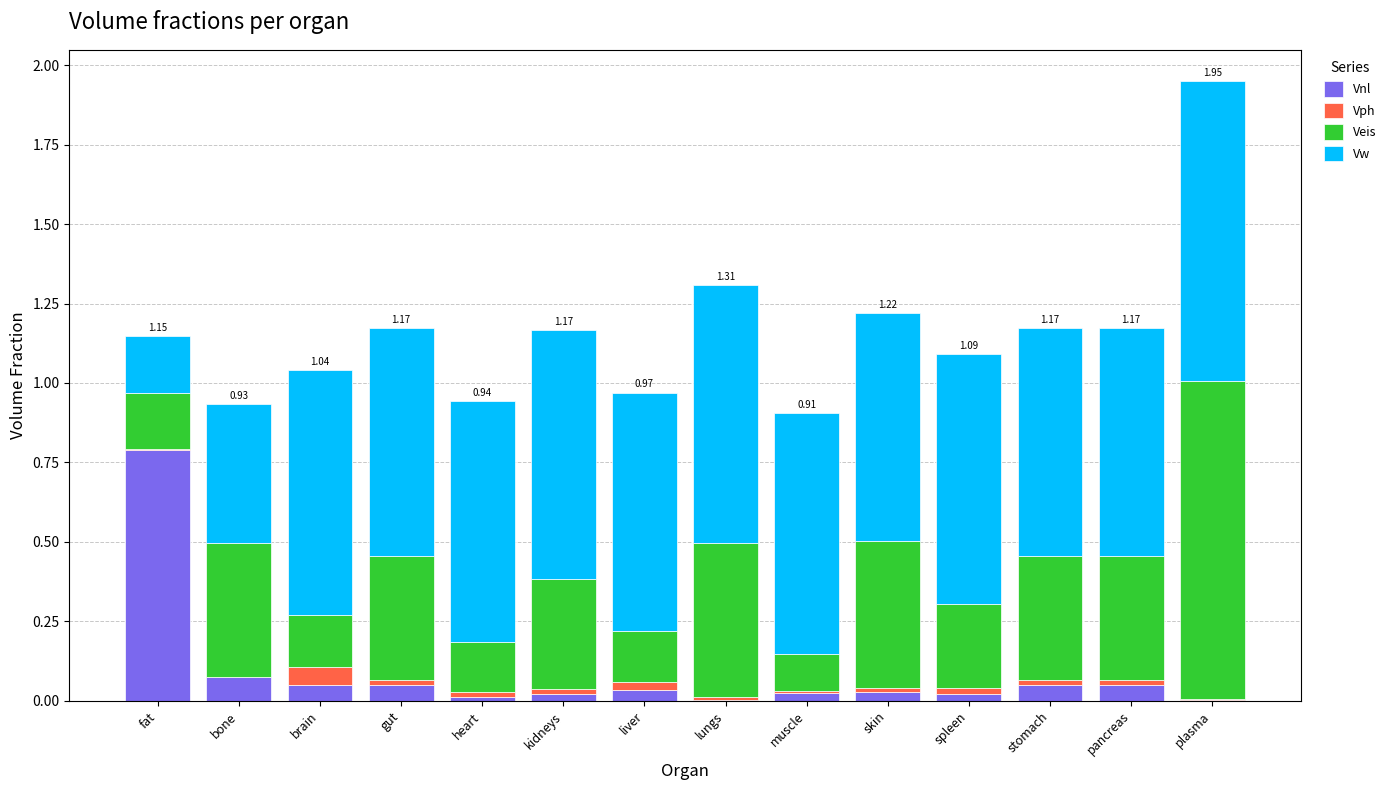

At which category is the sum across all series the highest?

plasma